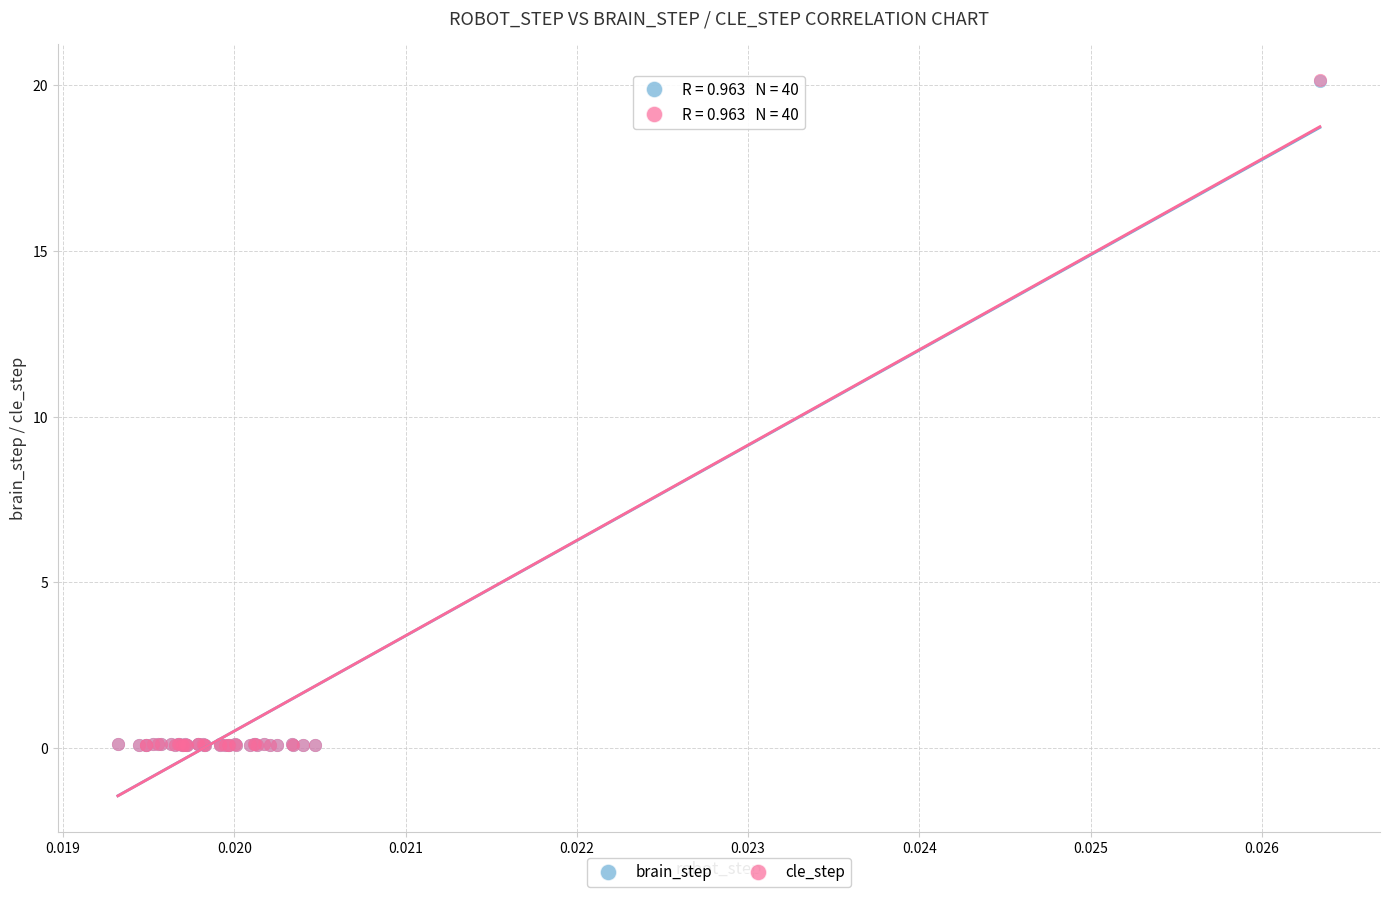

What are all the series names shown in the legend?

brain_step, cle_step